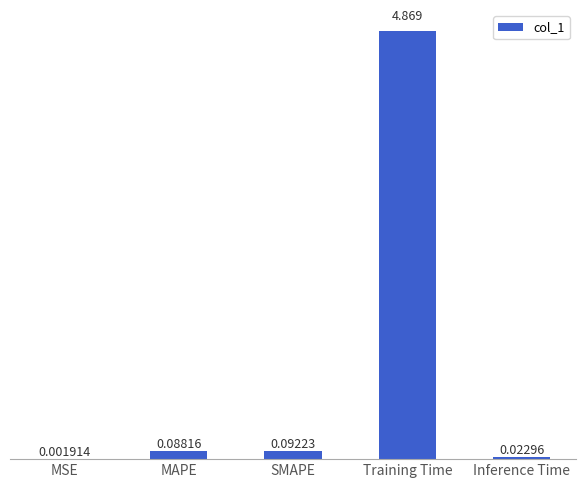

How many data points does each series have?

5